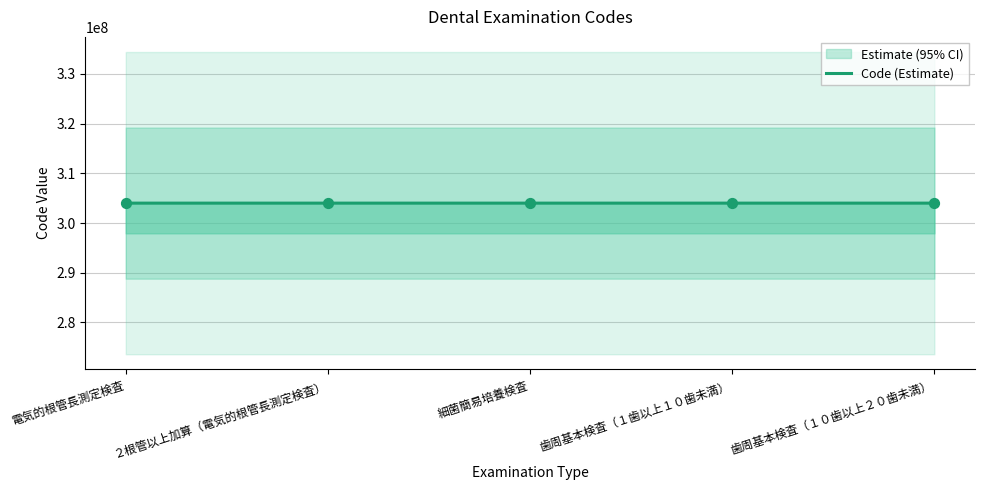

Between 電気的根管長測定検査 and 歯周基本検査（１０歯以上２０歯未満）, which is larger?

歯周基本検査（１０歯以上２０歯未満）